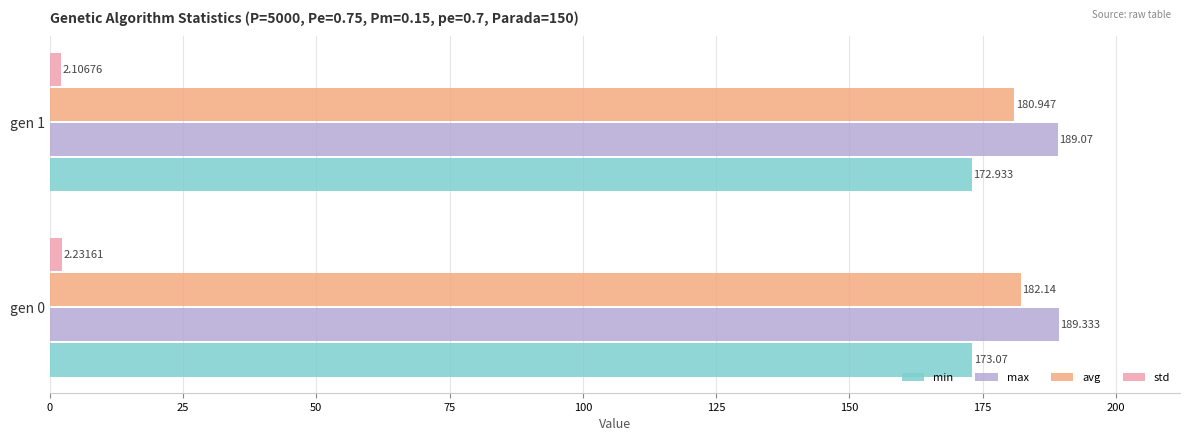

Rank the categories by std value from lowest to highest.

gen 1, gen 0